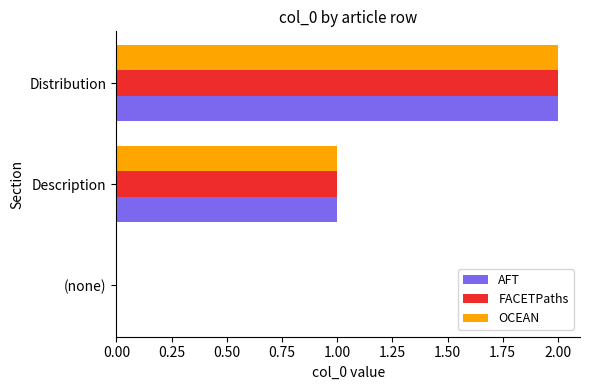

At which label does OCEAN reach its peak?

Distribution